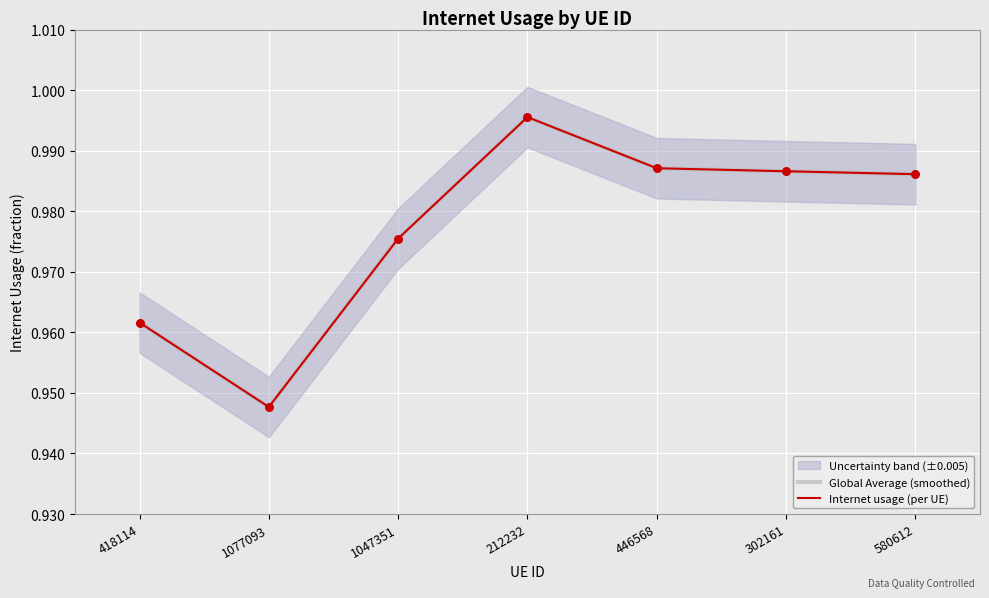

Which series has the largest total across all categories?

Global Average (smoothed)